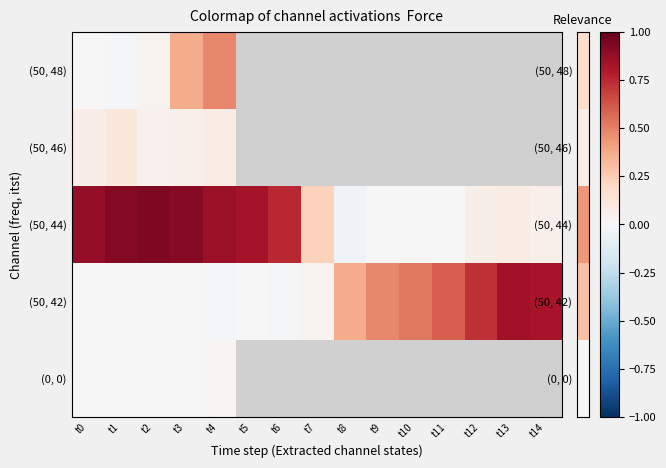

Rank the series by their maximum value, from lowest to highest.

(0, 0), (50, 46), (50, 48), (50, 42), (50, 44)